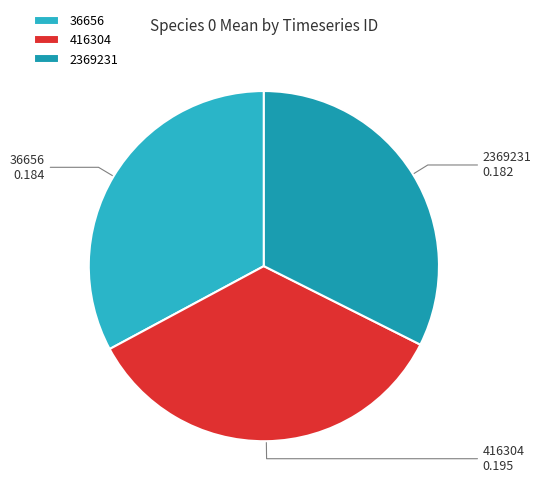

Is the sum of 36656 and 2369231 greater than half?

Yes